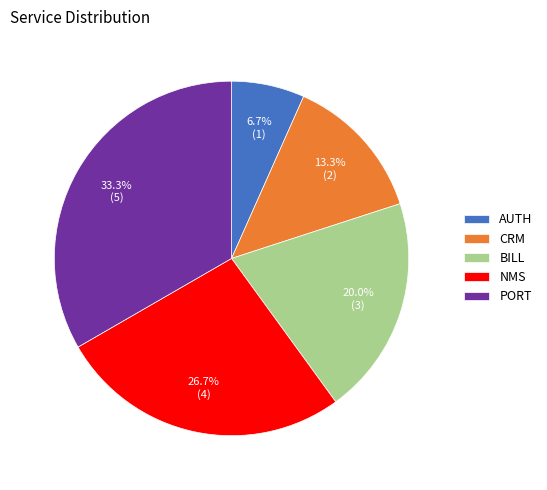

What percentage is the CRM slice, to the nearest percent?

13%